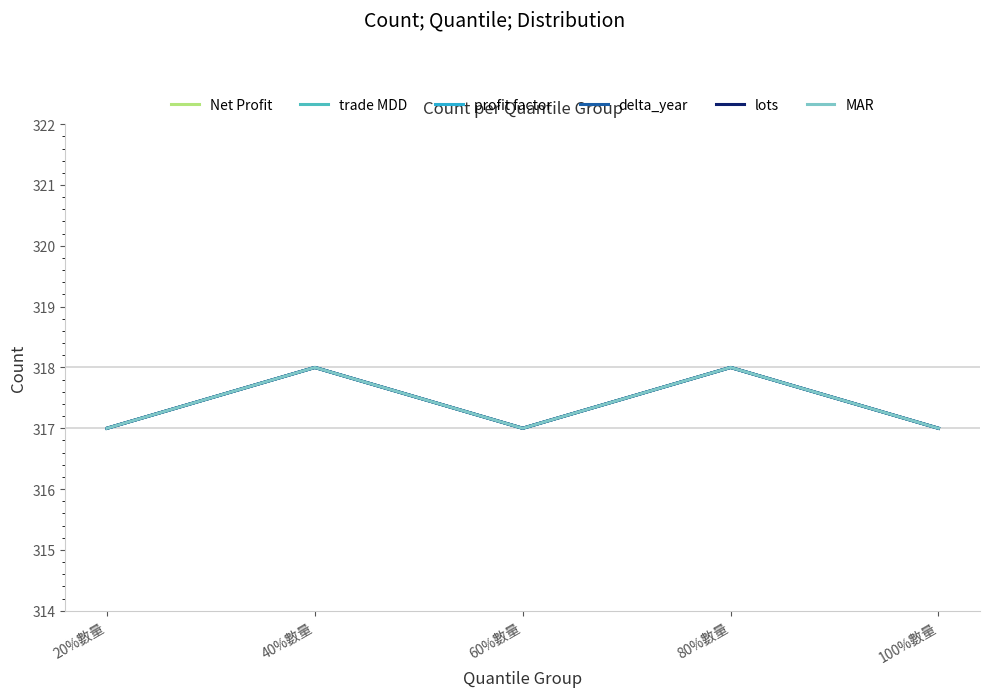

True or false: MAR and lots cross at least once.

False